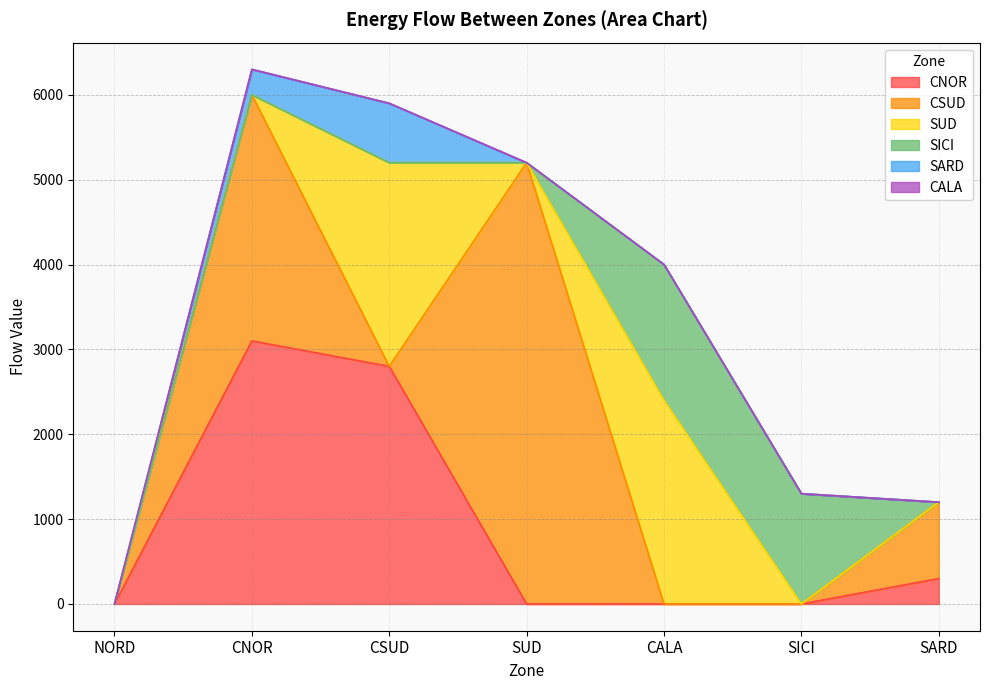

At which label does CSUD reach its minimum?

NORD